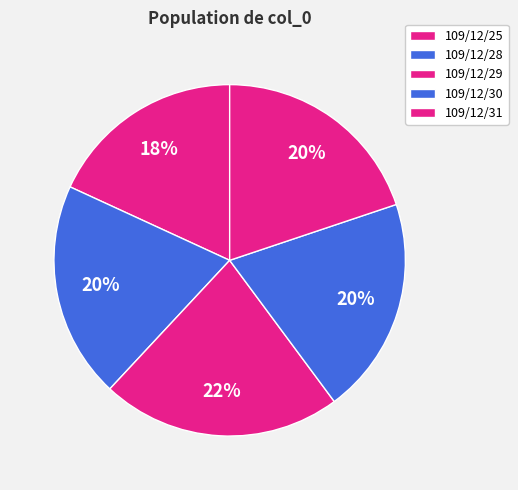

How many slices are in this pie chart?

5